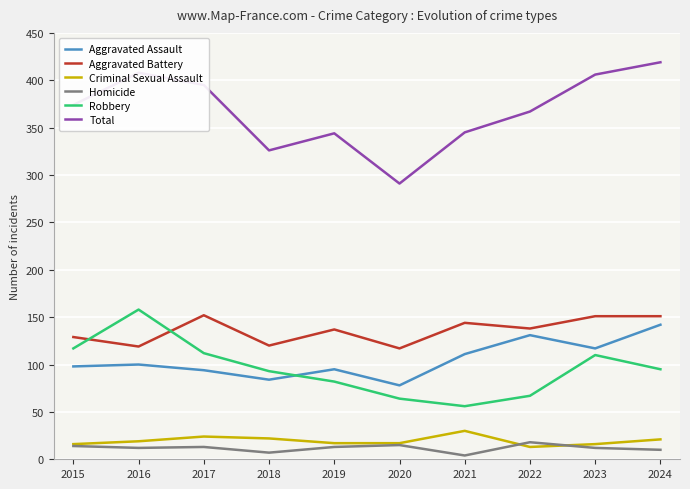

Is the value of Criminal Sexual Assault at 2021 greater than the value of Aggravated Assault at 2021?

No